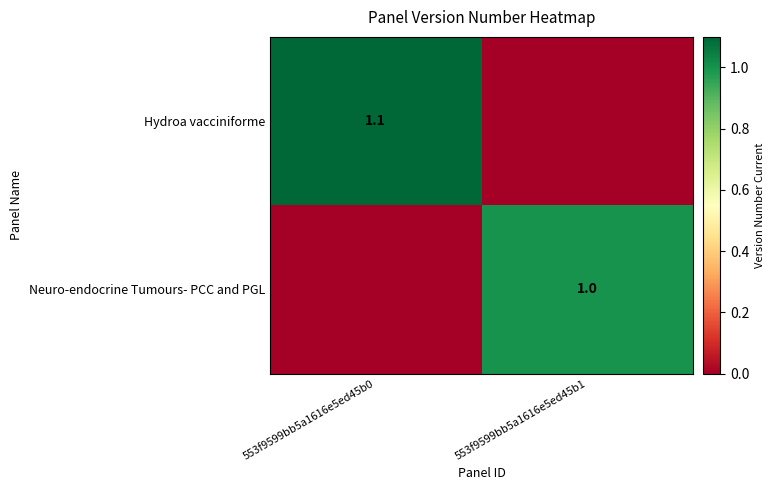

True or false: Neuro-endocrine Tumours- PCC and PGL has a value of 1.0 at 553f9599bb5a1616e5ed45b1.

True